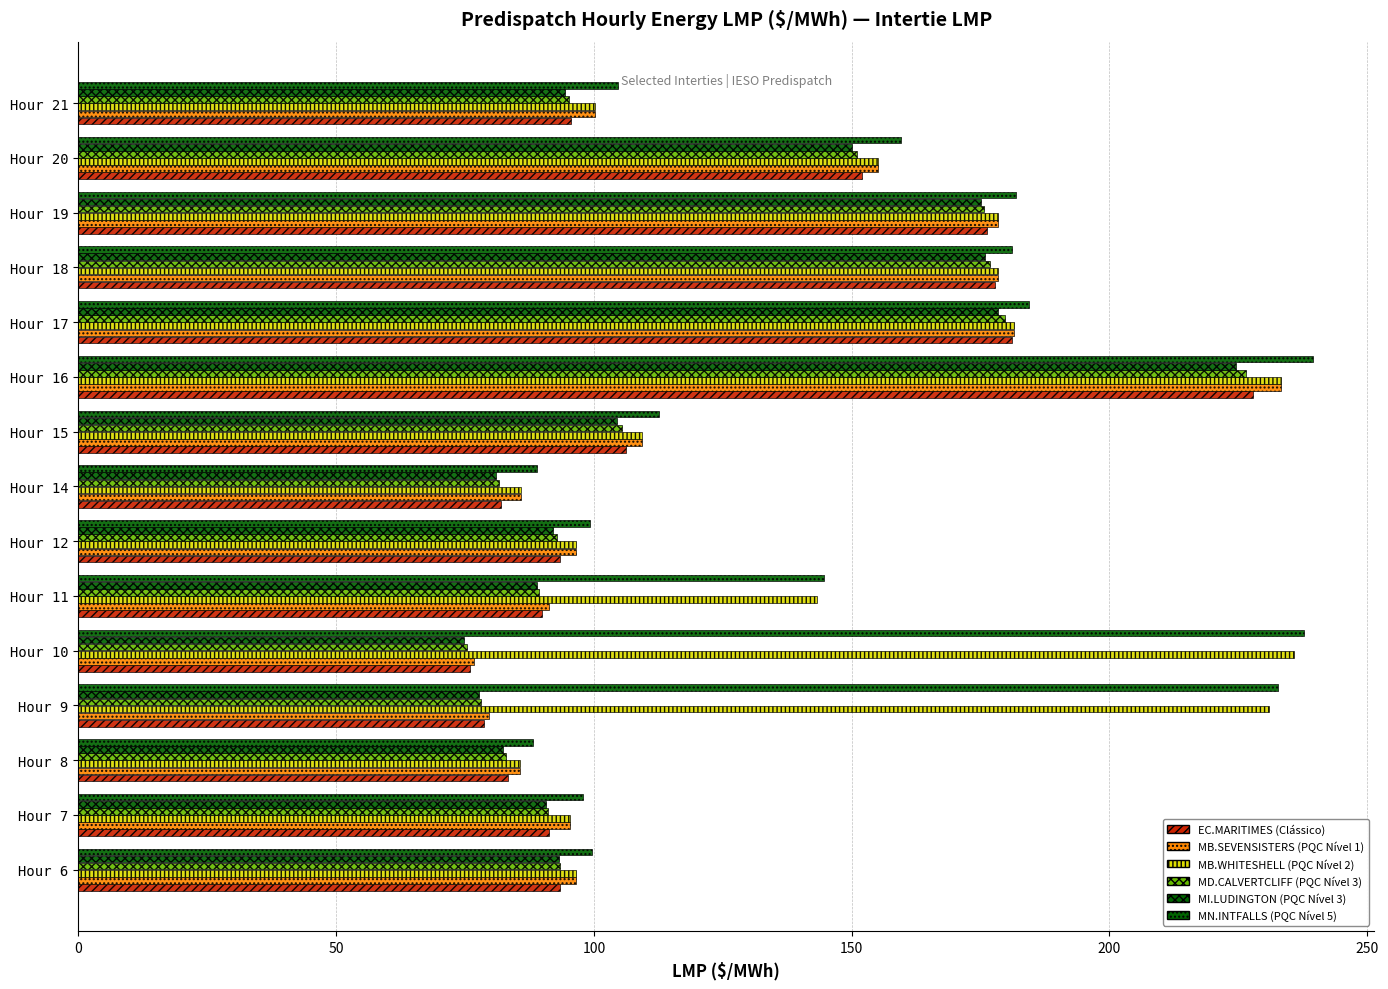

Which series has the largest total across all categories?

MN.INTFALLS (PQC Nível 5)